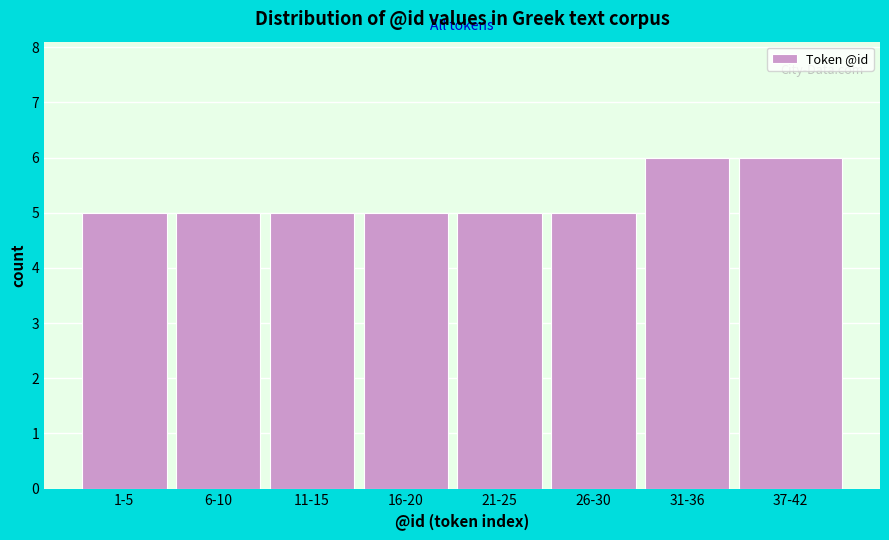

Reading left to right, what are all the values shown in this chart?

5	5	5	5	5	5	6	6